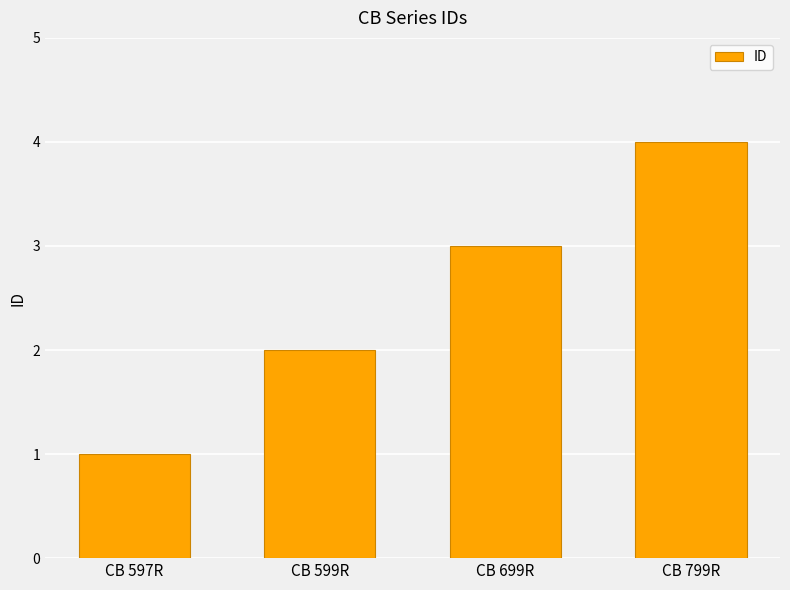

How many values are between 2 and 4?

3